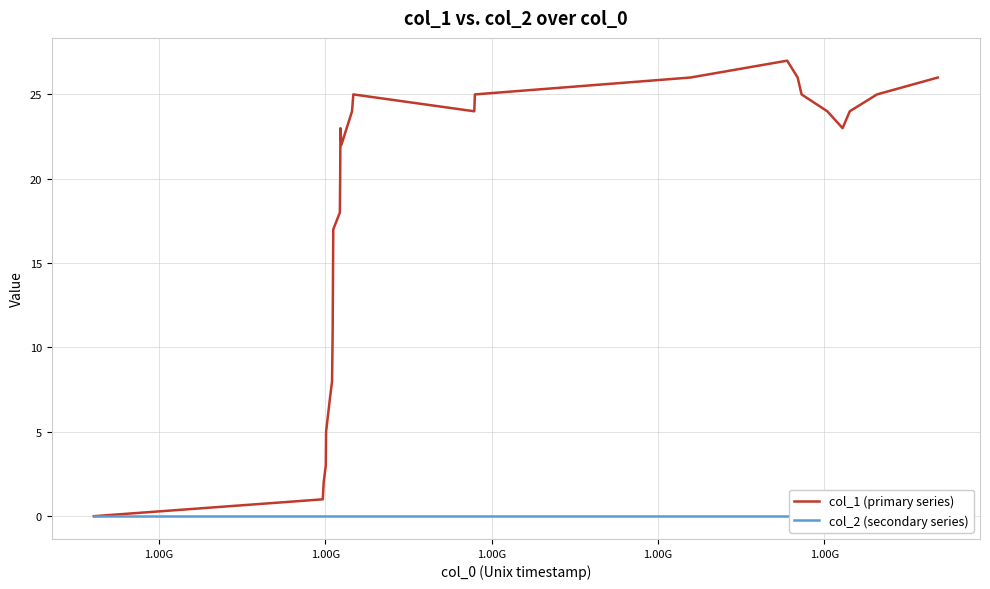

True or false: col_1 (primary series) and col_2 (secondary series) intersect in this chart.

False